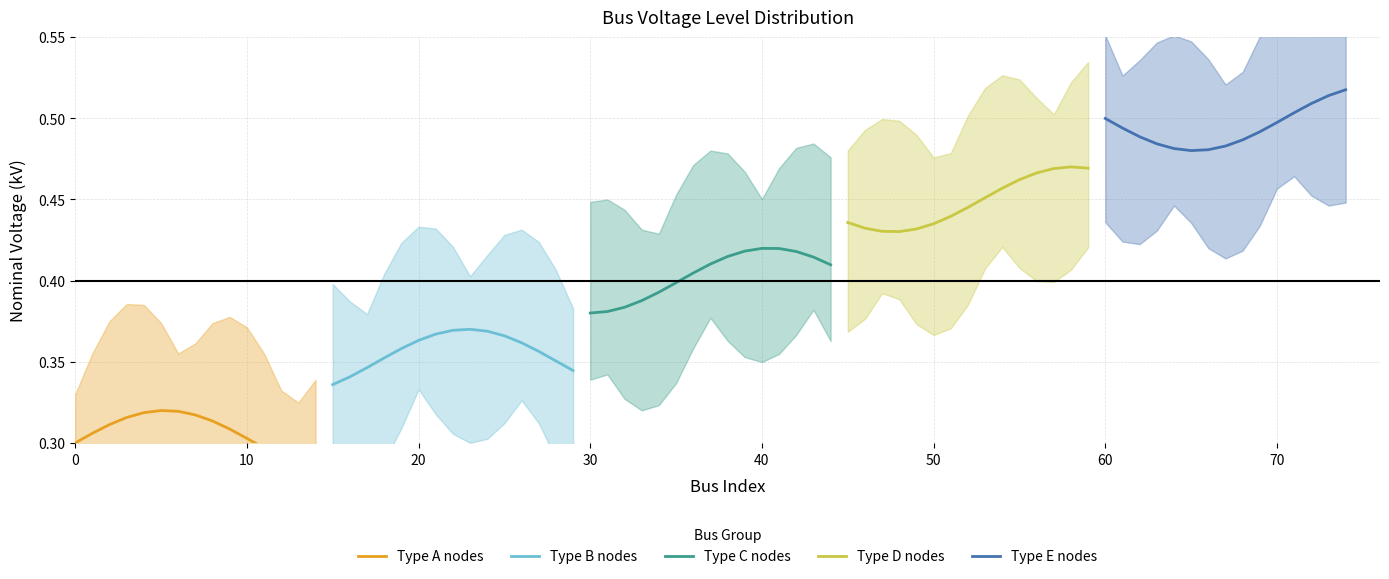

How many categories are shown in the chart?

15